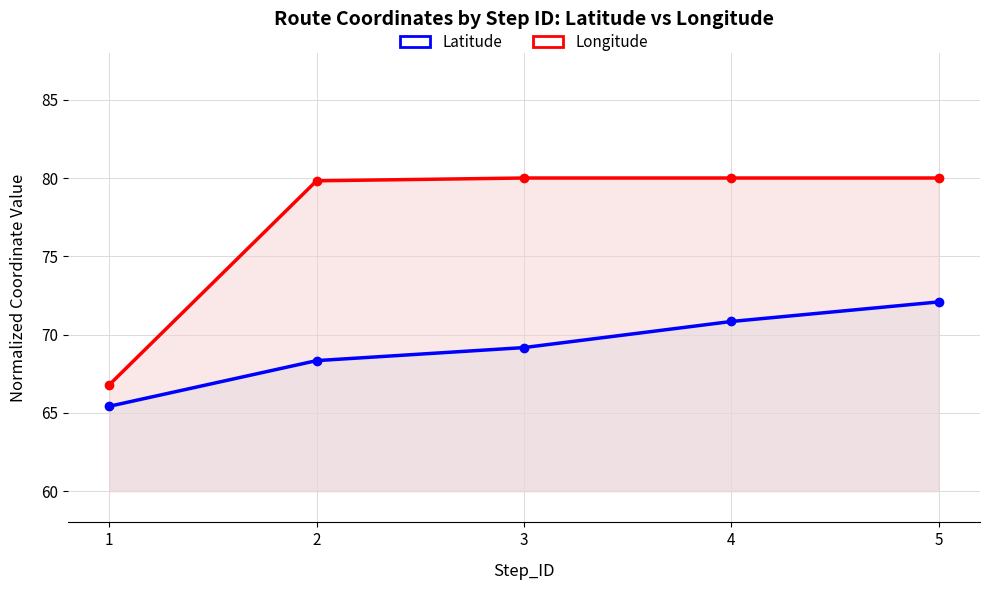

What is the difference between the maximum and second lowest values in the Longitude series?

0.2